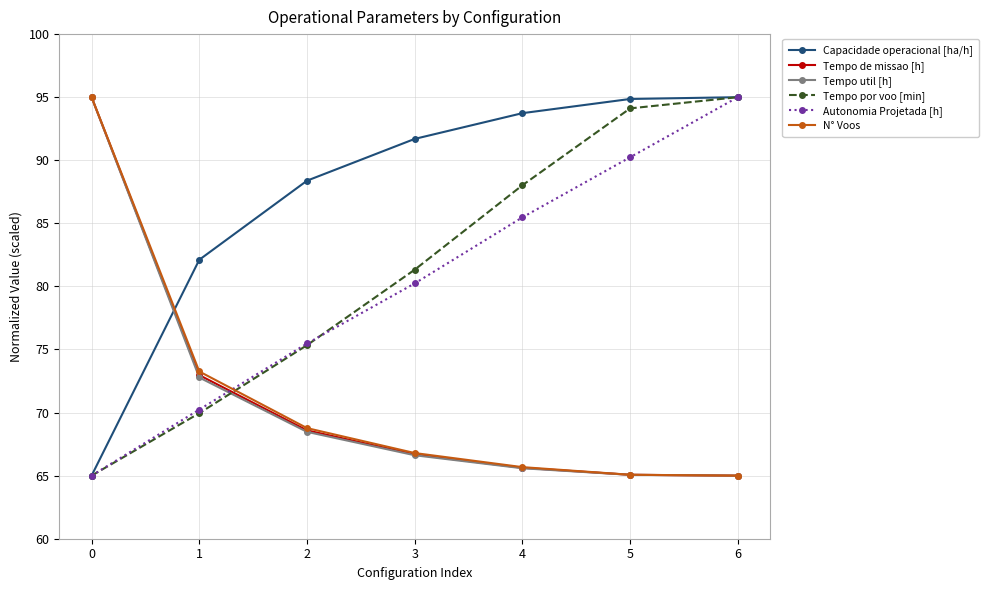

List the labels in order of Tempo por voo [min] value, largest first.

6, 5, 4, 3, 2, 1, 0